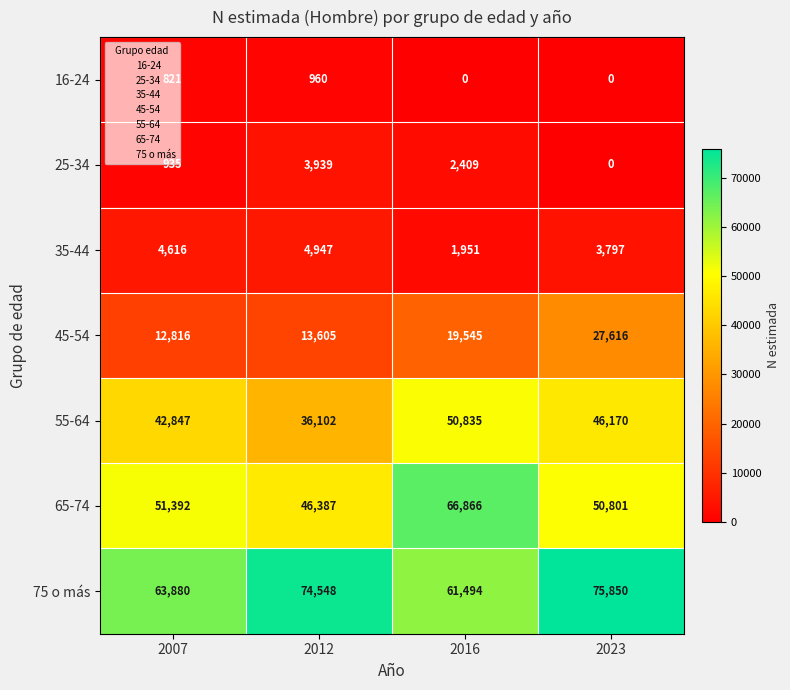

What is the average value of the 25-34 series?

1821